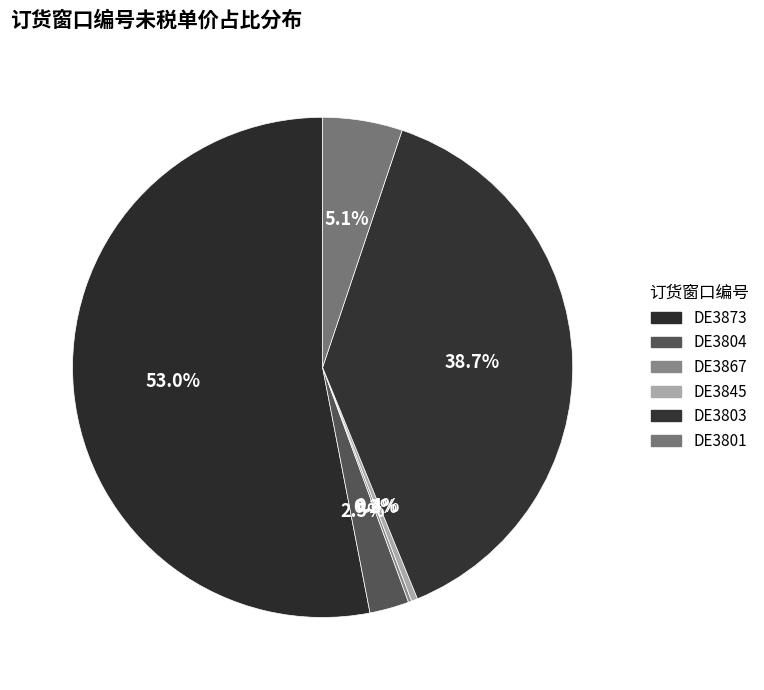

What percentage is NOT represented by DE3867?

99.9%